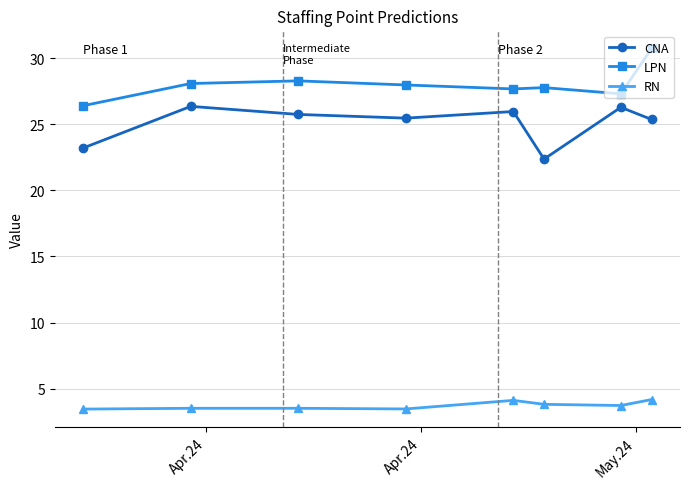

What is the value of the CNA point at the 3rd from the left?

25.8